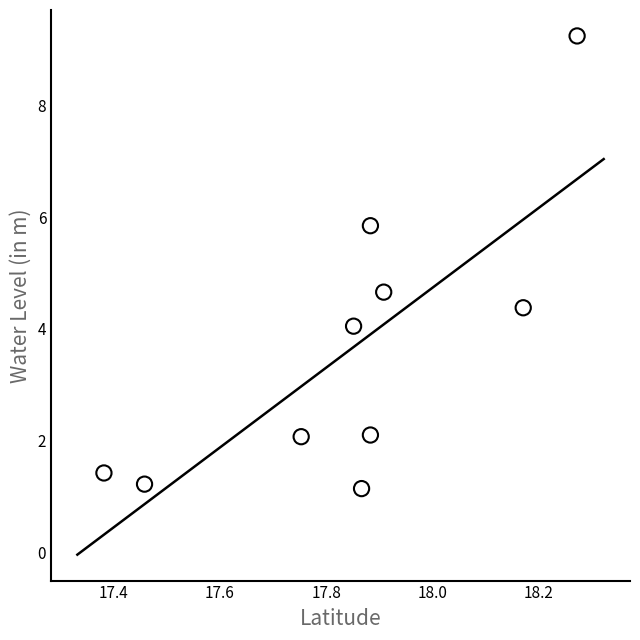

What is the range of X values (max minus min)?

0.9